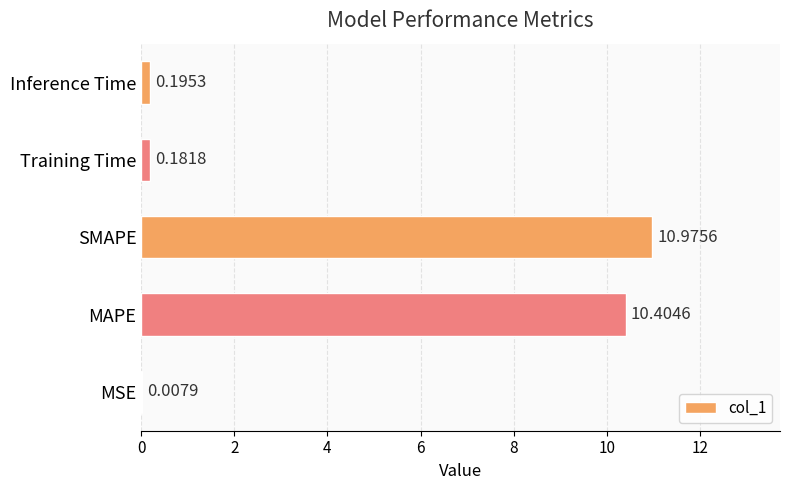

At which label is the value closest to 5?

Inference Time